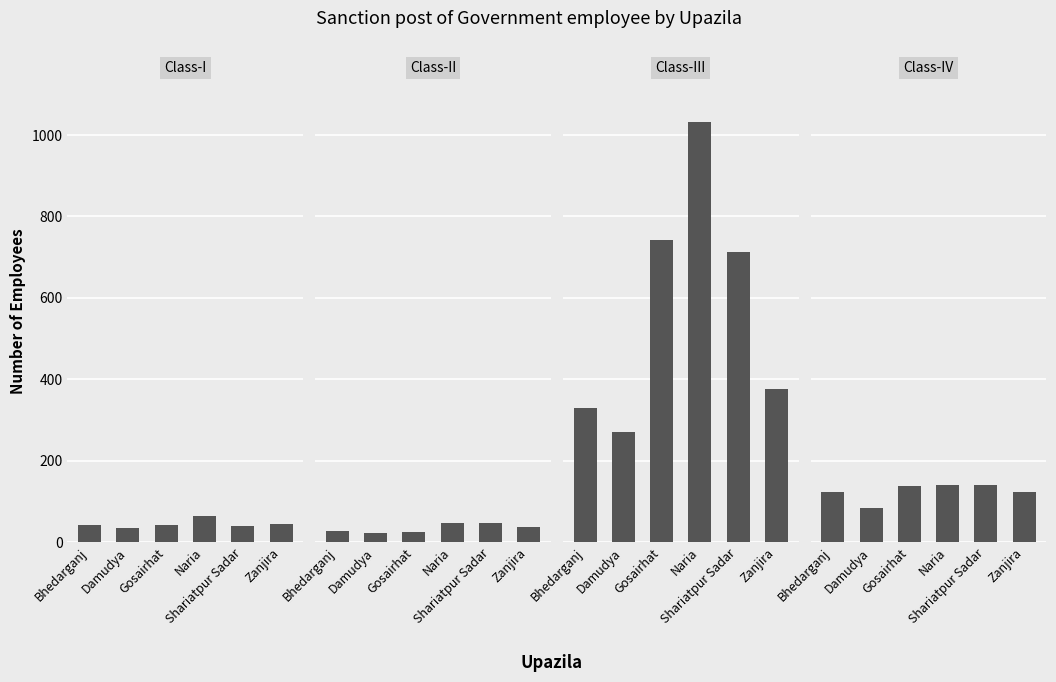

Is the value of Class-II at Damudya greater than the value of Class-I at Gosairhat?

No